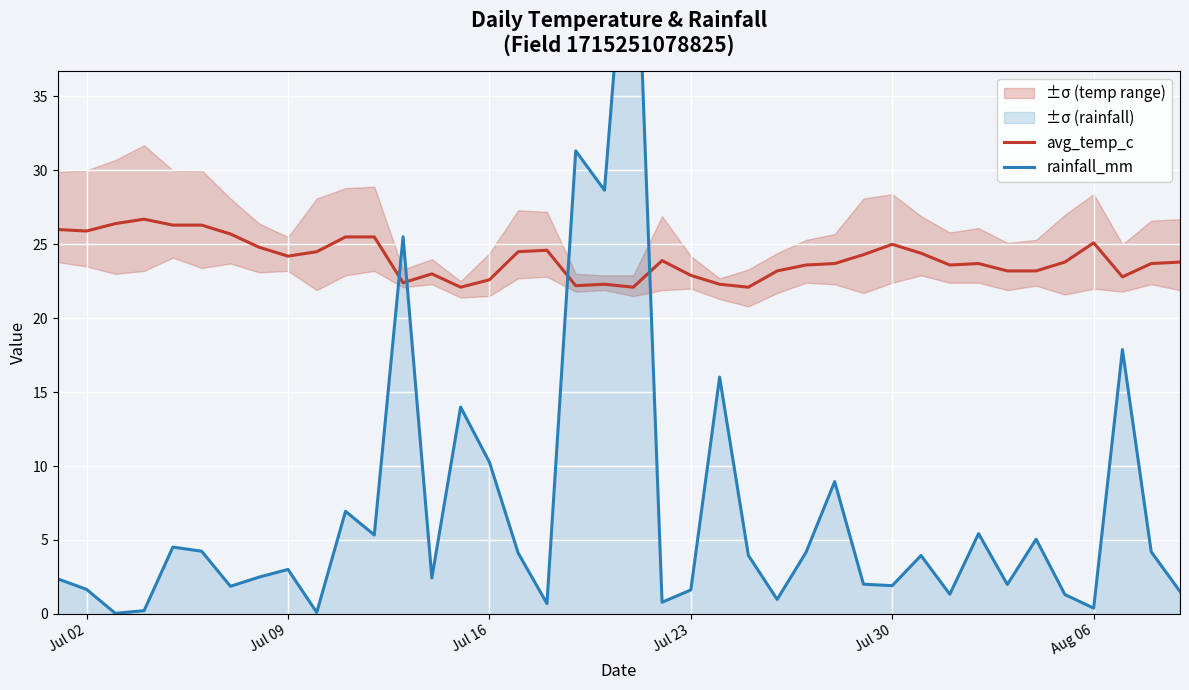

The value of avg_temp_c at Jul 16 is 7.7. True or false?

False